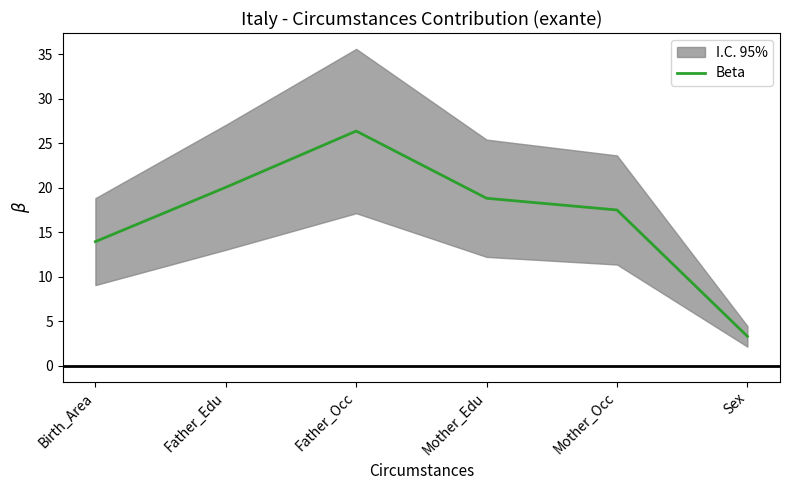

At which label does the data first exceed 18?

Father_Edu